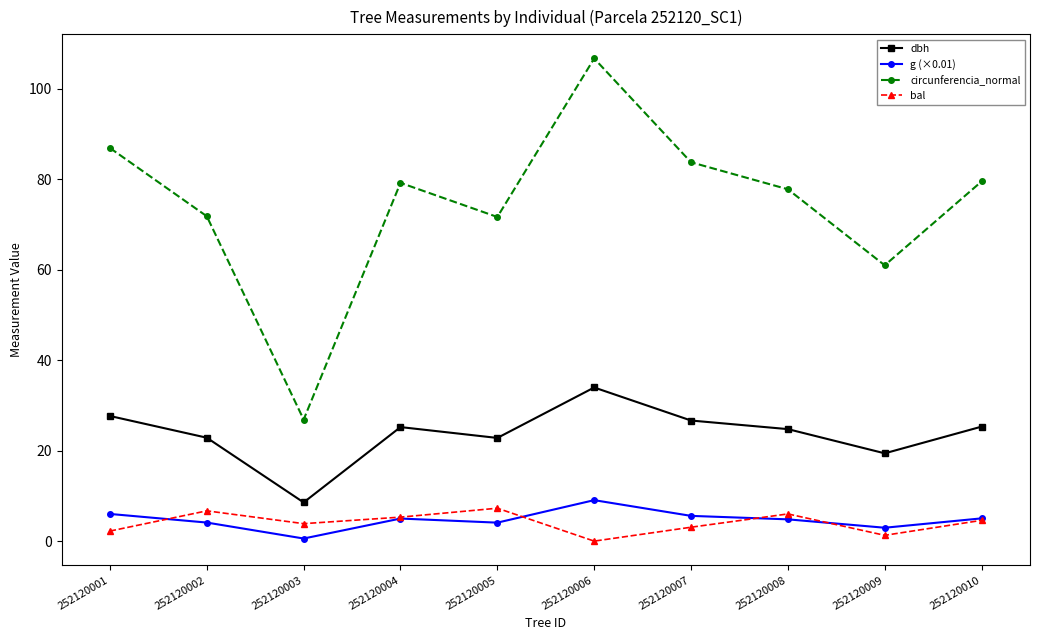

Read the bal value at 252120002.

6.7